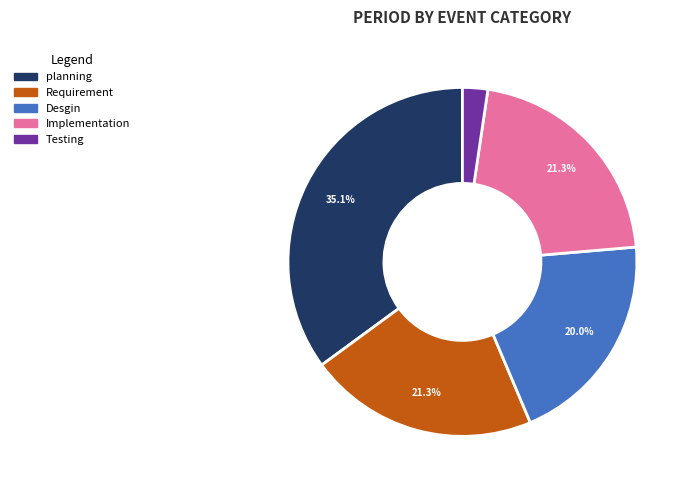

To the nearest percent, what is the difference between the largest and smallest slice percentages?

33%